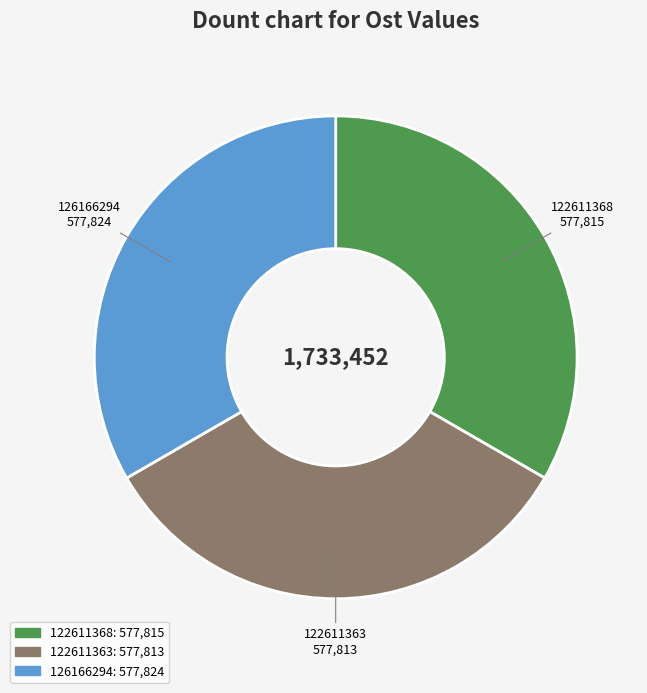

Does 126166294 represent more than half of the total?

No